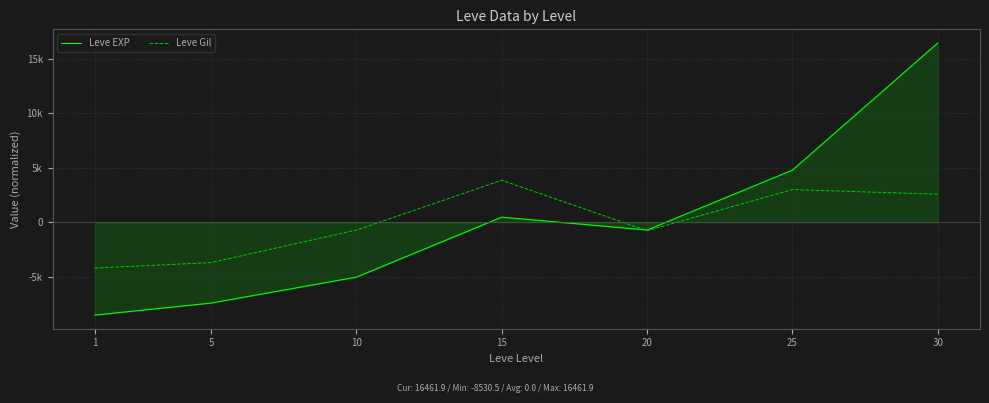

What is the spread (max minus min) of values at 25?

1791.5